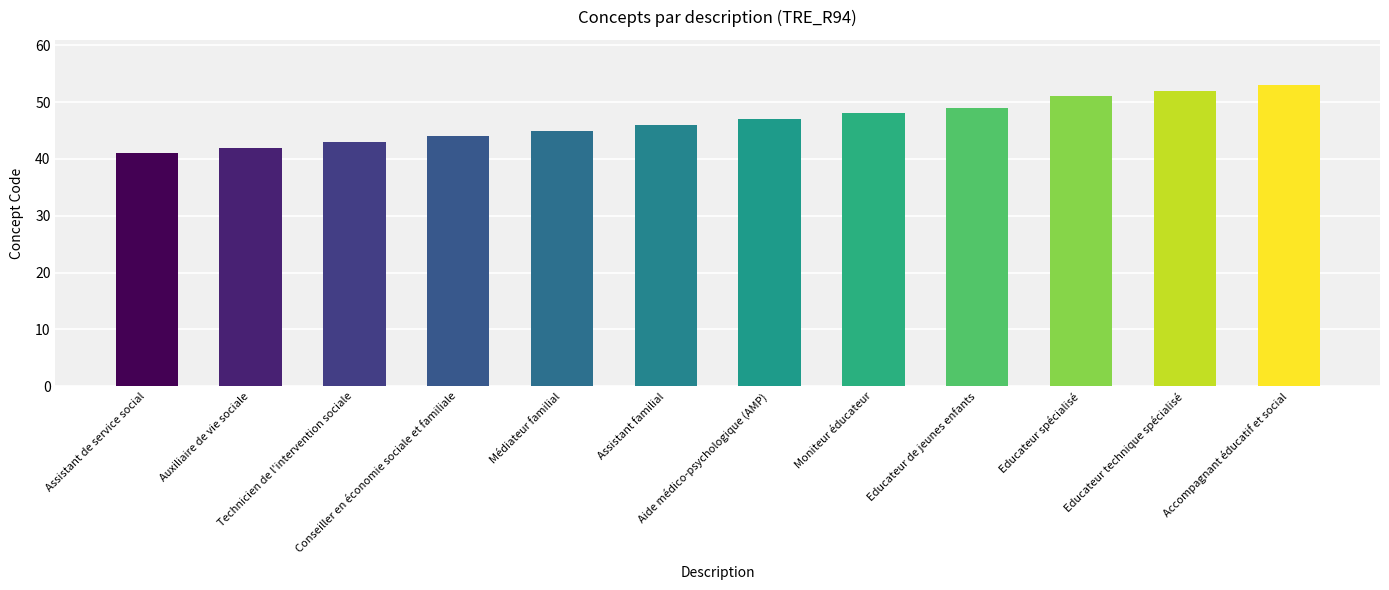

Does the chart contain stacked bars?

No